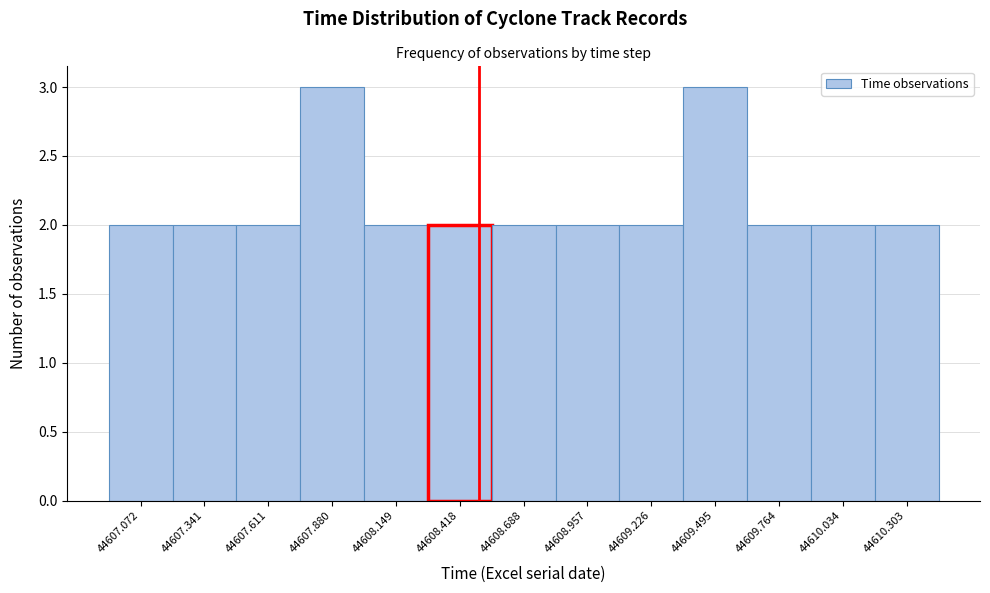

How tall is the bar that spans 44608.55 to 44608.80 on the x-axis? Neither the bar edges nor the heights are printed on the chart, so give them approximately, as read against the axes.

2